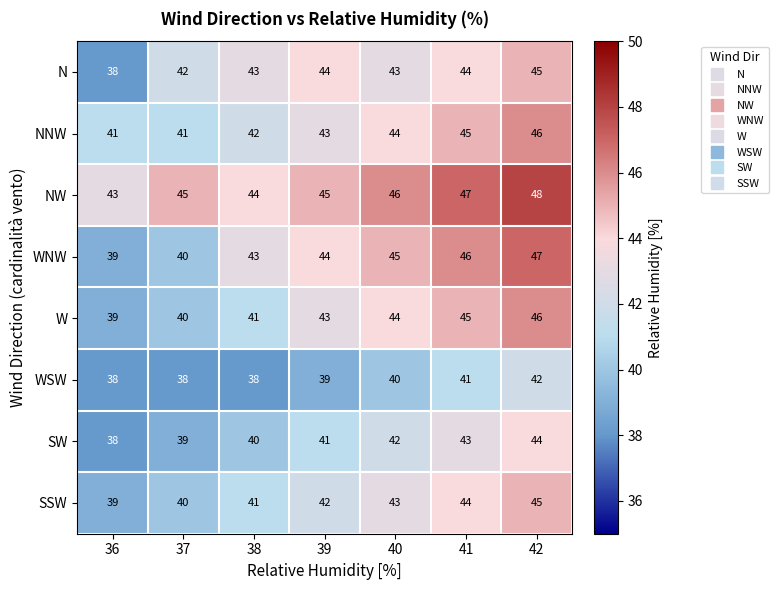

Is it true that SSW equals 42 at 39?

True